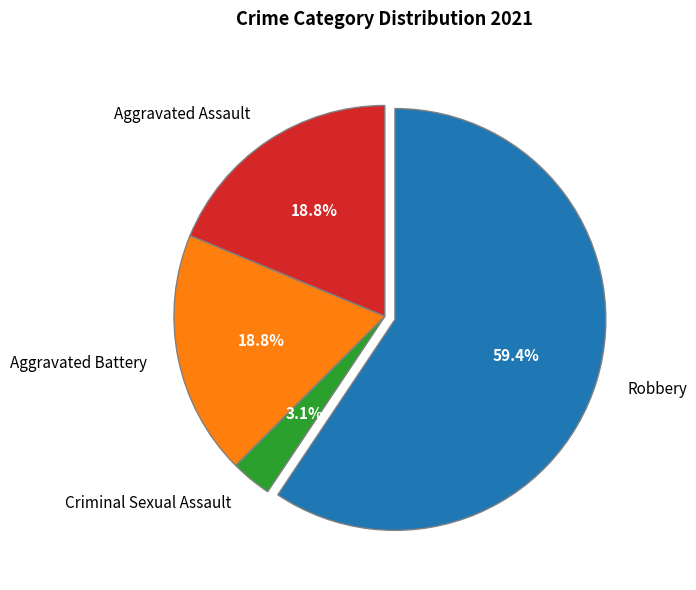

To the nearest percent, what is the difference between the largest and smallest slice percentages?

56%